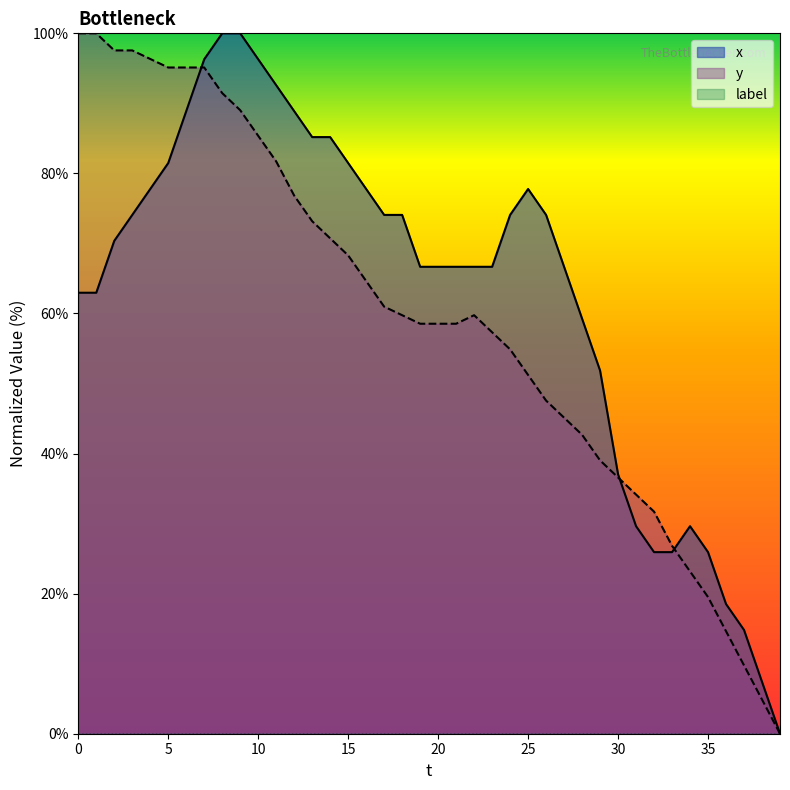

In x, how many points are higher than both neighbors (excluding endpoints)?

2